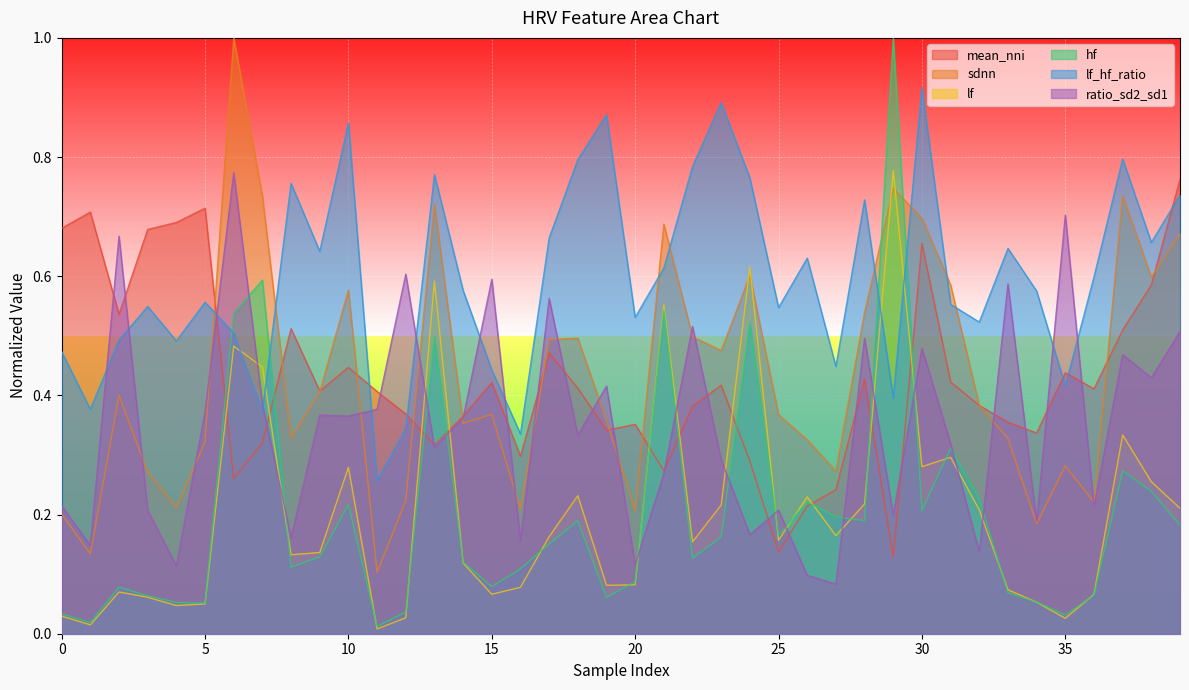

In lf, how many points are lower than both neighbors (excluding endpoints)?

11